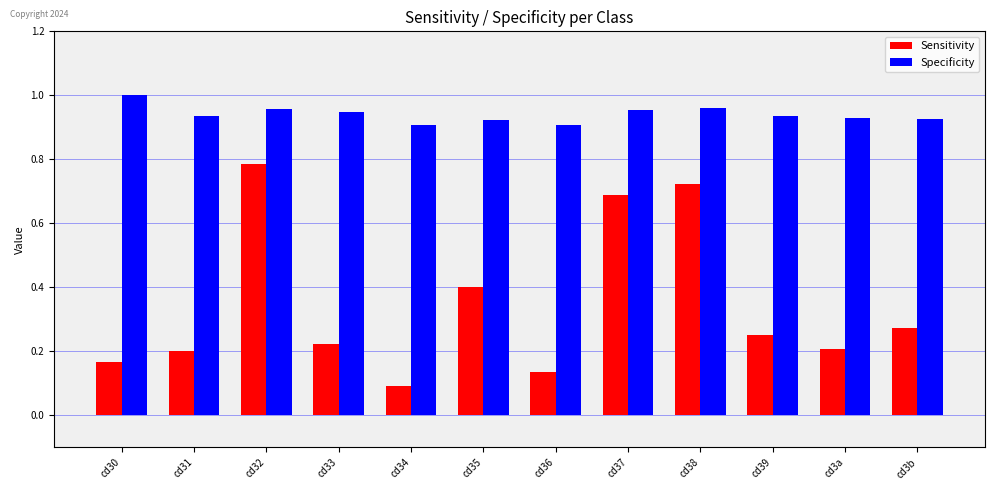

At which label is Sensitivity closest to 0?

cd34